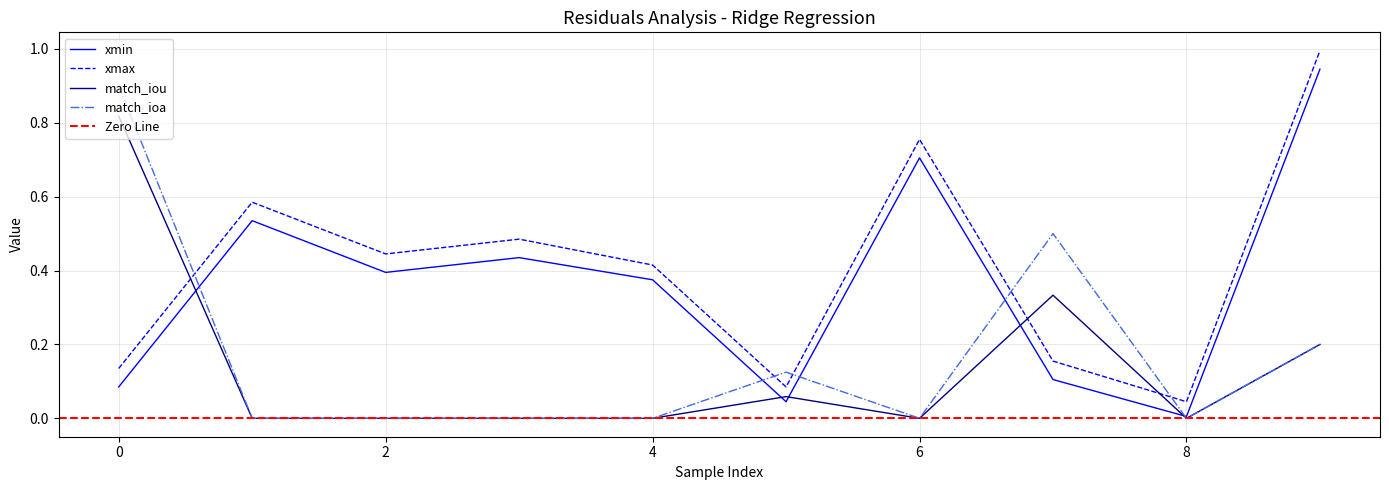

Count the match_ioa values in the range 0 to 1.

10